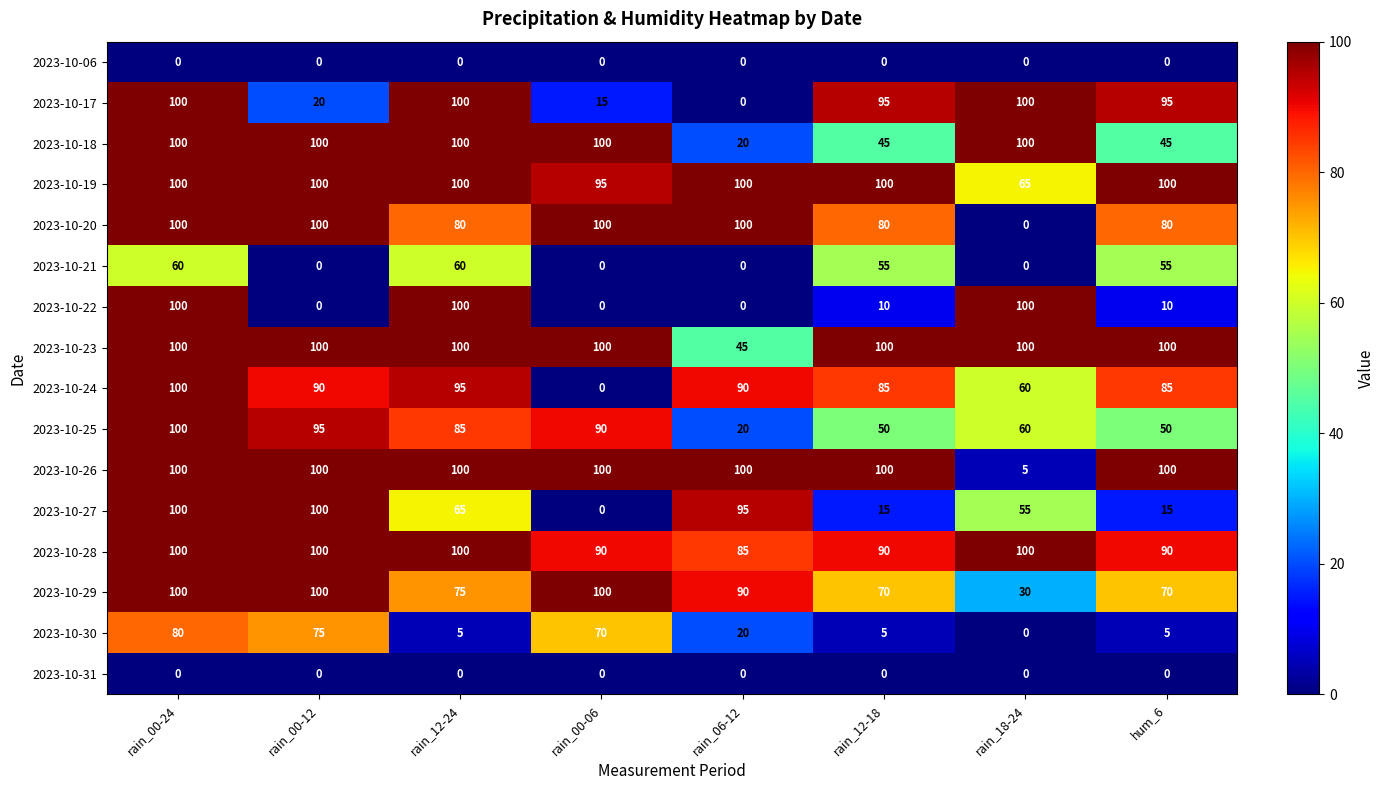

At which label is 2023-10-26 closest to 52?

rain_18-24